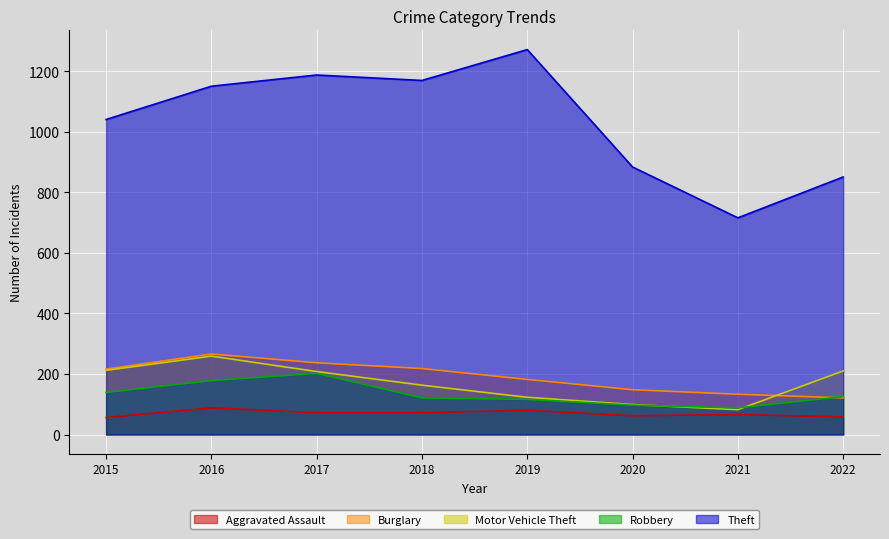

What is the sum of the Robbery values at 2020 and 2017?

299